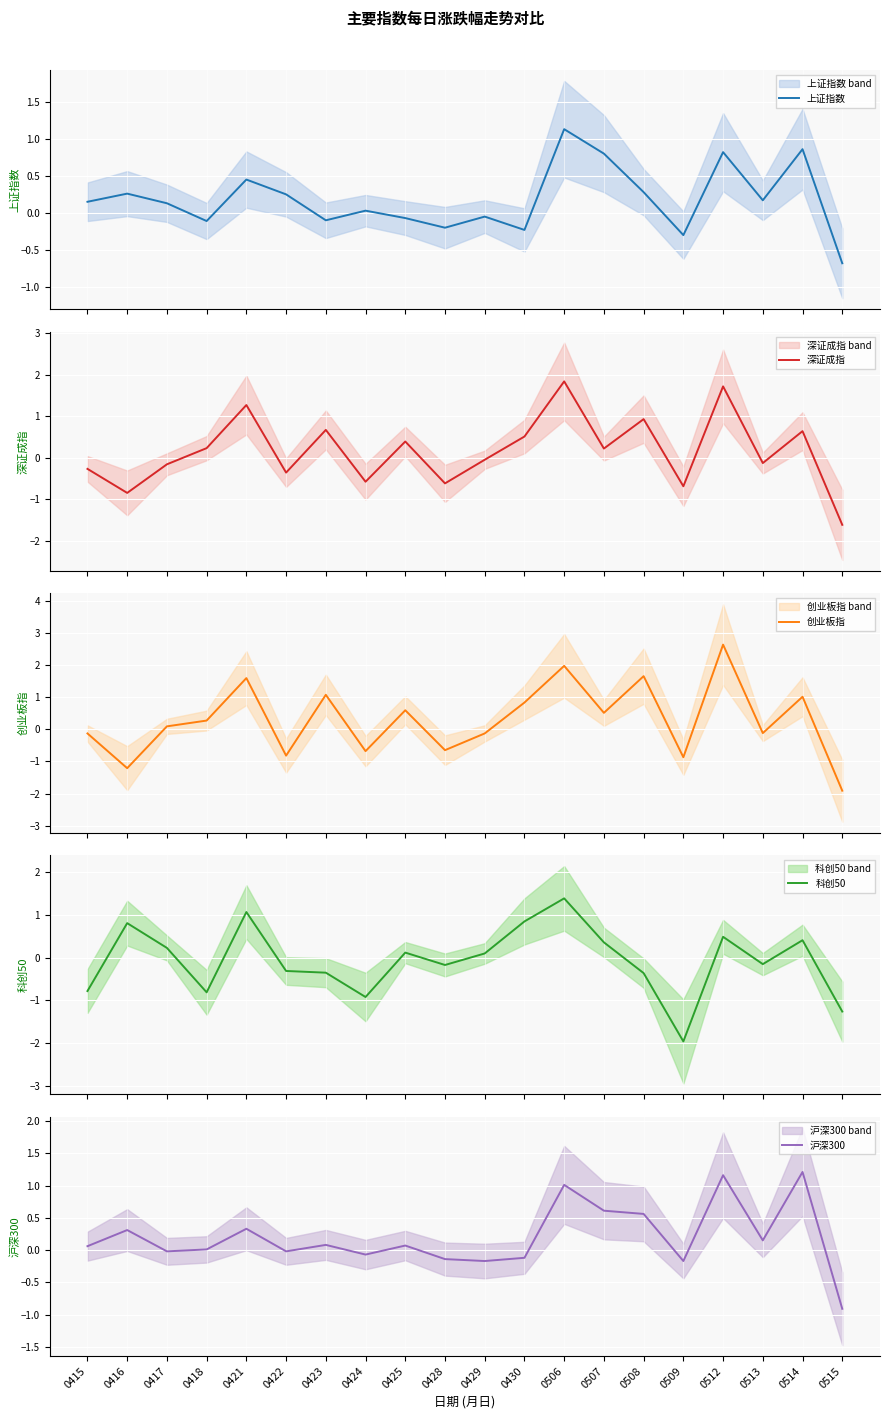

How many values in the 沪深300 series are below 0?

8